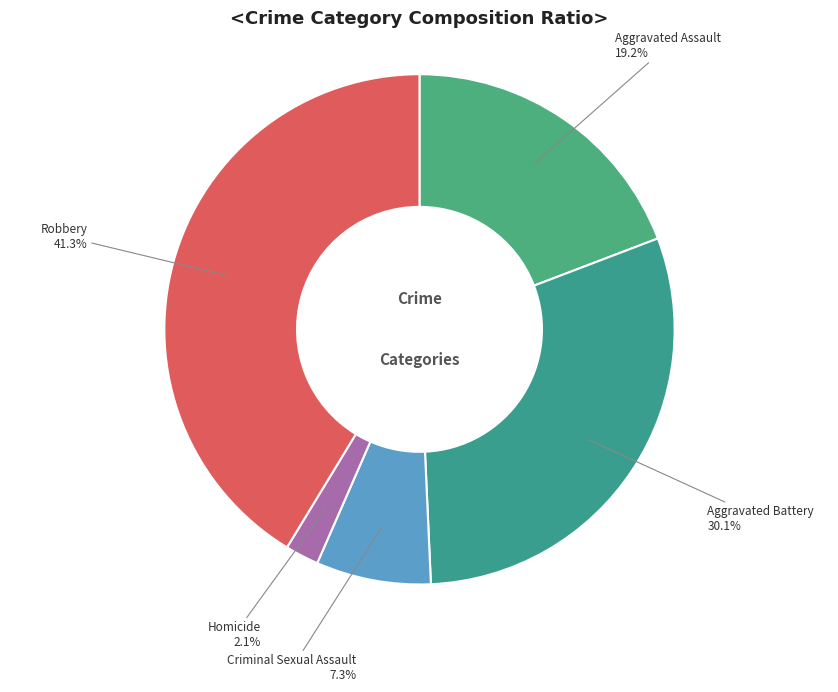

Between Aggravated Battery and Aggravated Assault, which is larger?

Aggravated Battery